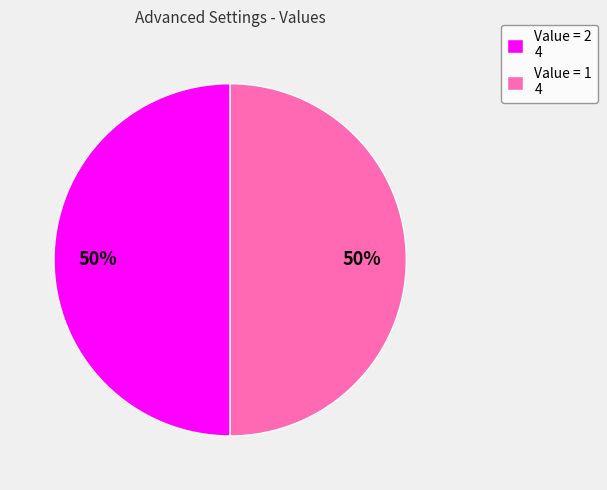

To the nearest percent, what portion does Value = 2 4 represent?

50%